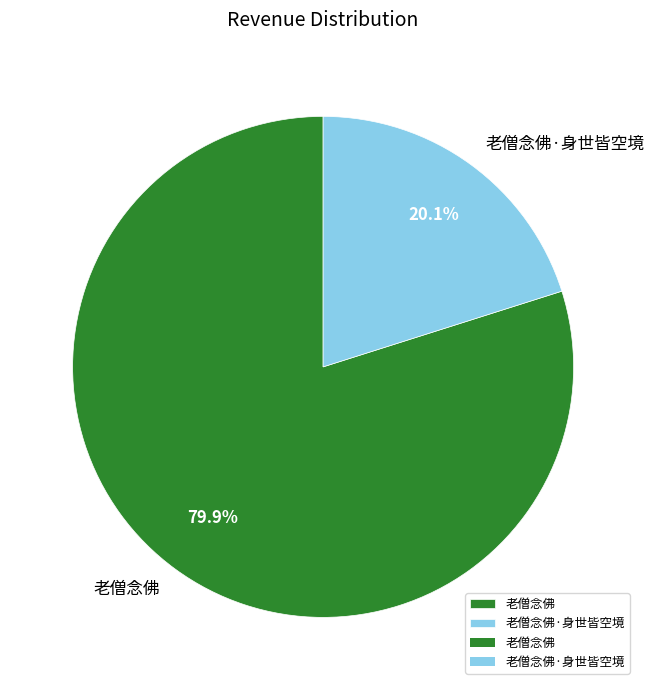

Approximately how many times larger is the value at 老僧念佛·身世皆空境 compared to 老僧念佛?

0.3